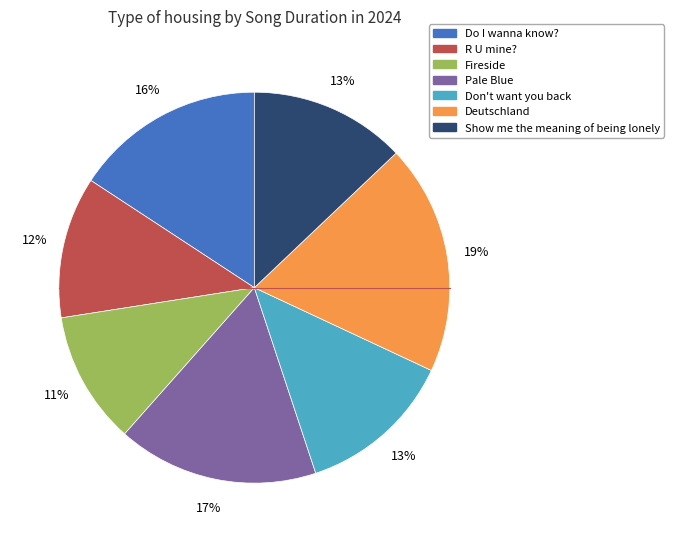

Does any single category account for the majority?

No